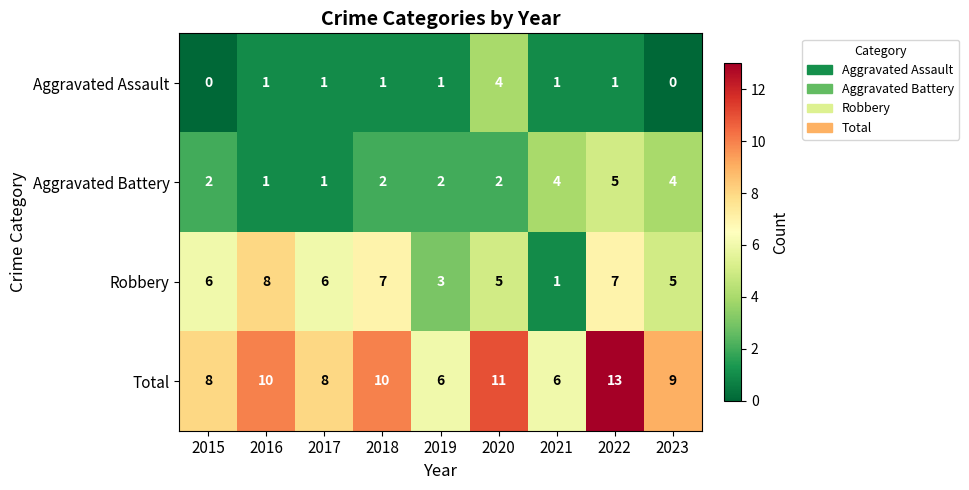

The value of Aggravated Assault at 2019 is 2. True or false?

False